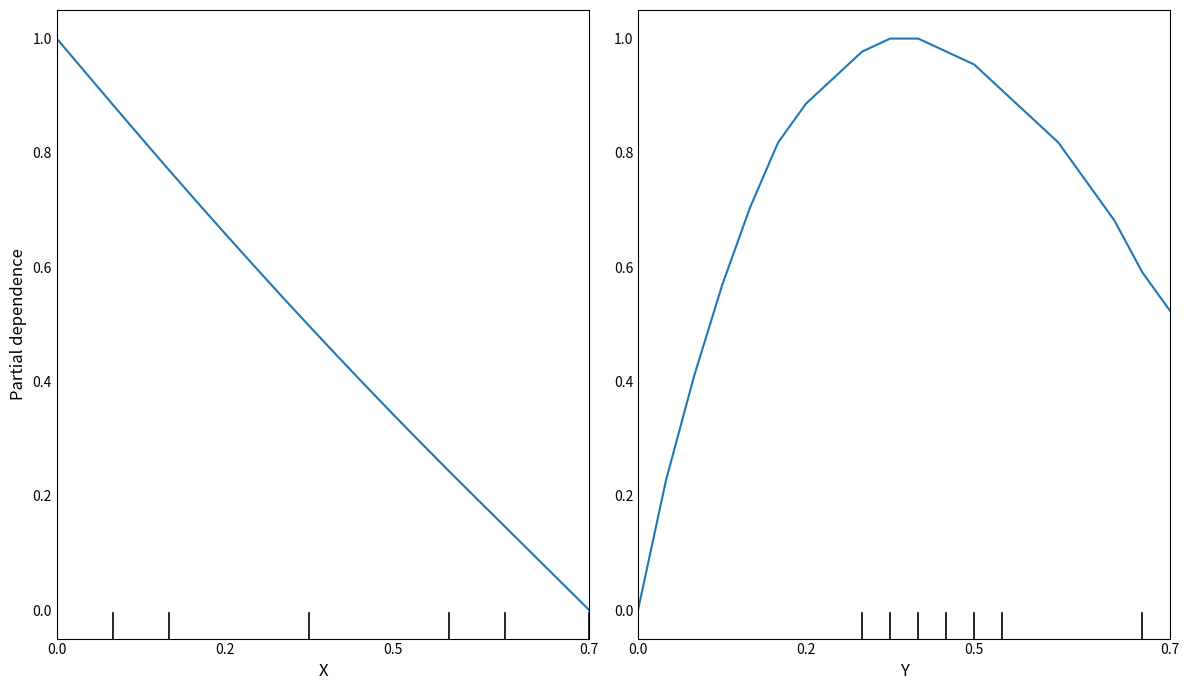

Which has a higher value, 0.2 or 6?

0.2